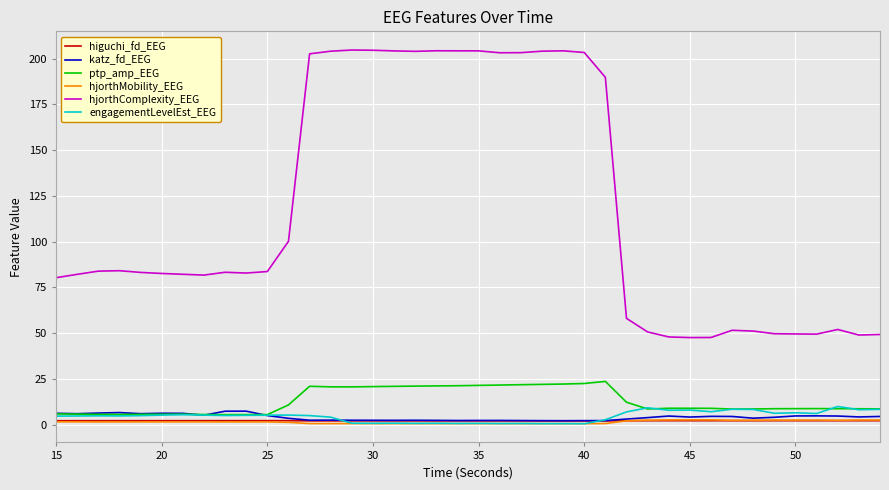

Which series has the largest range (max minus min)?

hjorthComplexity_EEG